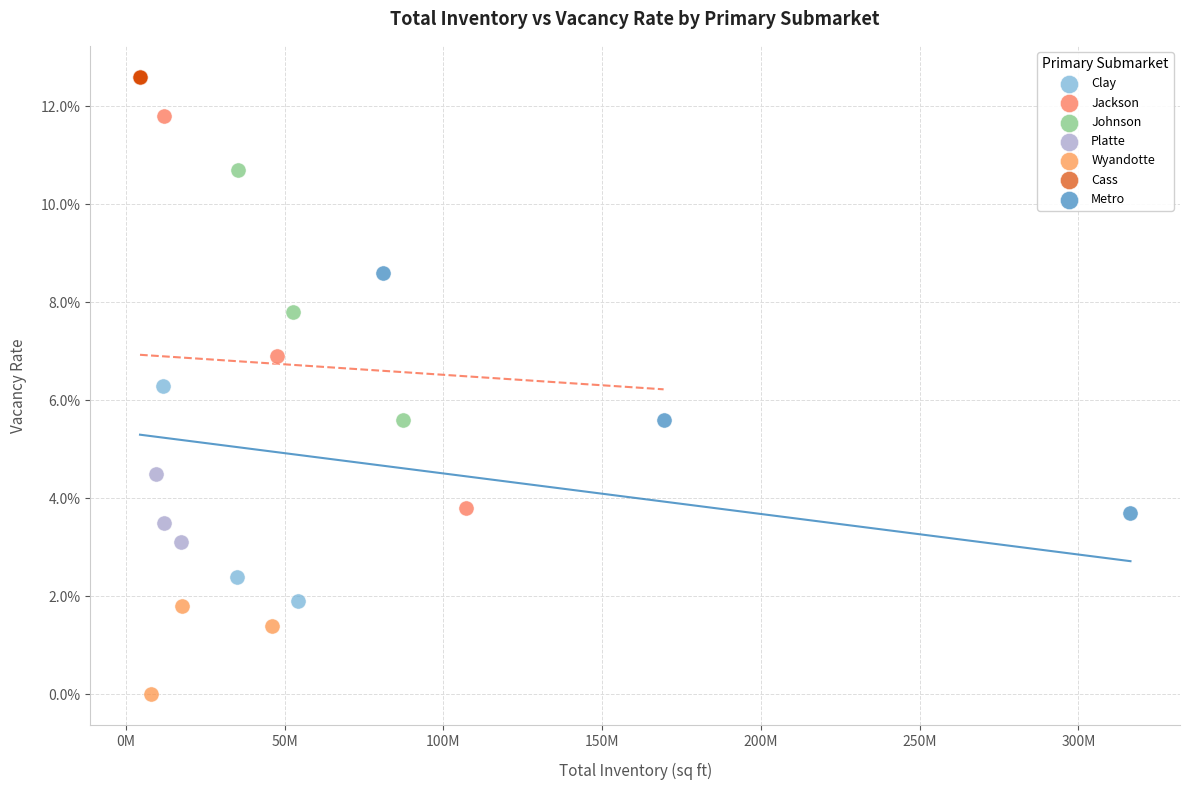

What are all the series names shown in the legend?

Clay, Jackson, Johnson, Platte, Wyandotte, Cass, Metro